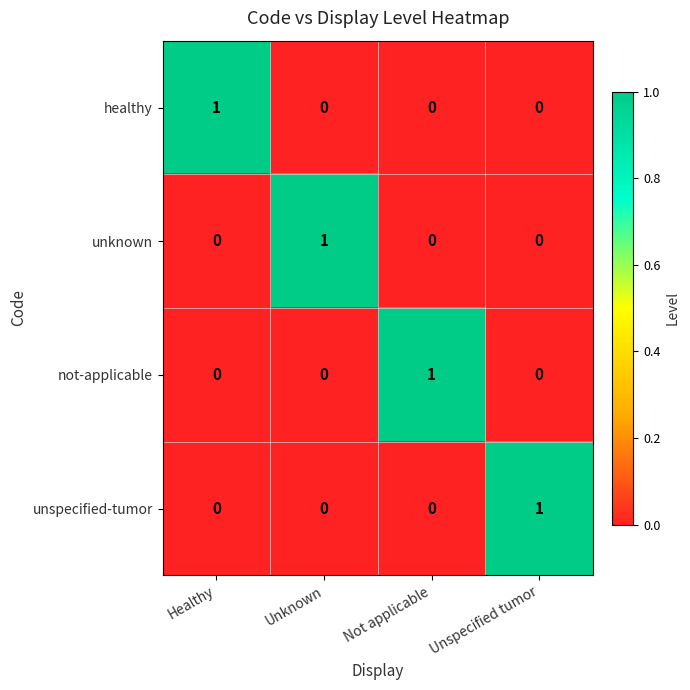

Reading left to right, transcribe all the data shown in this chart.

healthy: Healthy=1	Unknown=0	Not applicable=0	Unspecified tumor=0
unknown: Healthy=0	Unknown=1	Not applicable=0	Unspecified tumor=0
not-applicable: Healthy=0	Unknown=0	Not applicable=1	Unspecified tumor=0
unspecified-tumor: Healthy=0	Unknown=0	Not applicable=0	Unspecified tumor=1